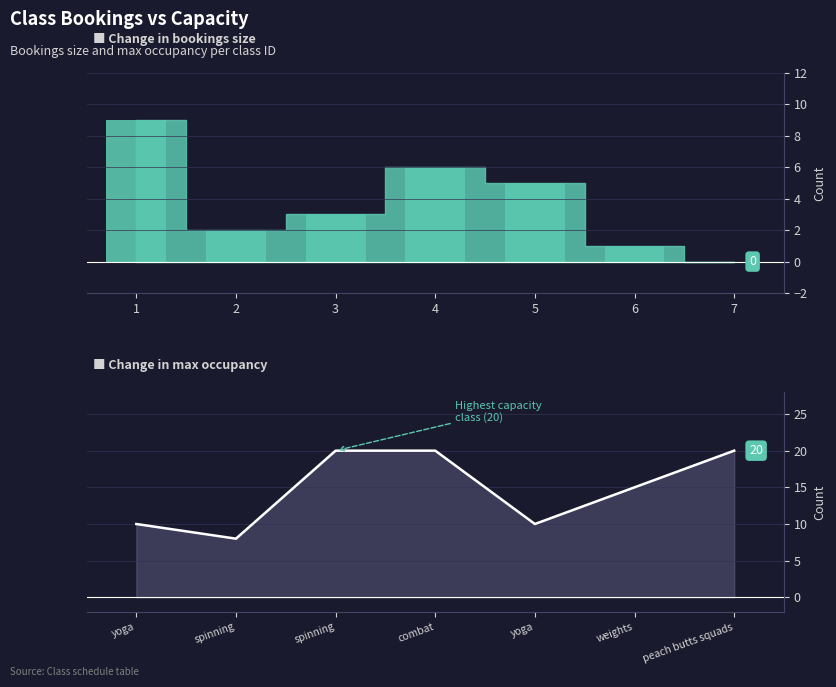

The value at weights is 7. True or false?

False